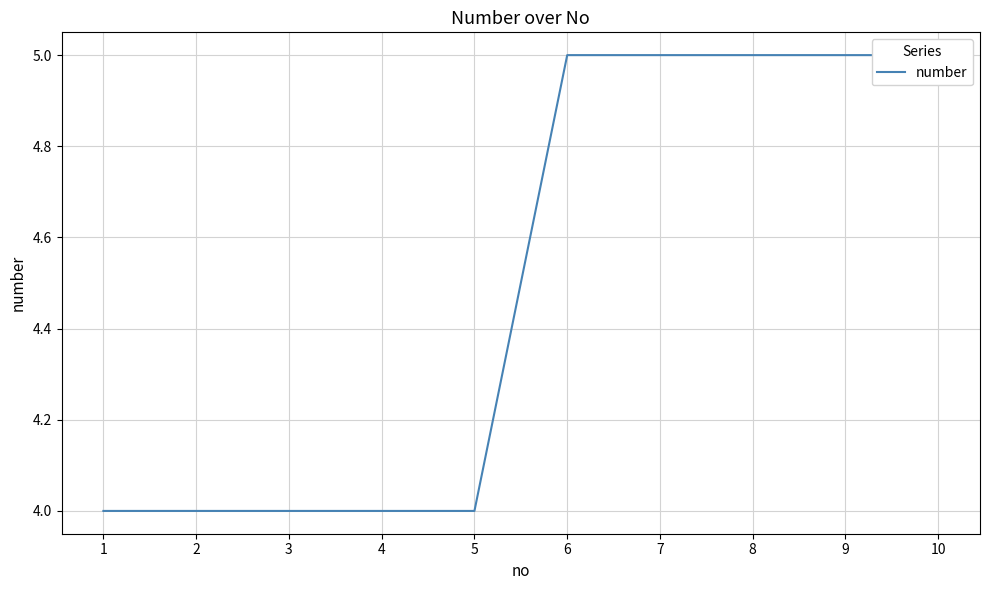

What value does the data have at 8?

5